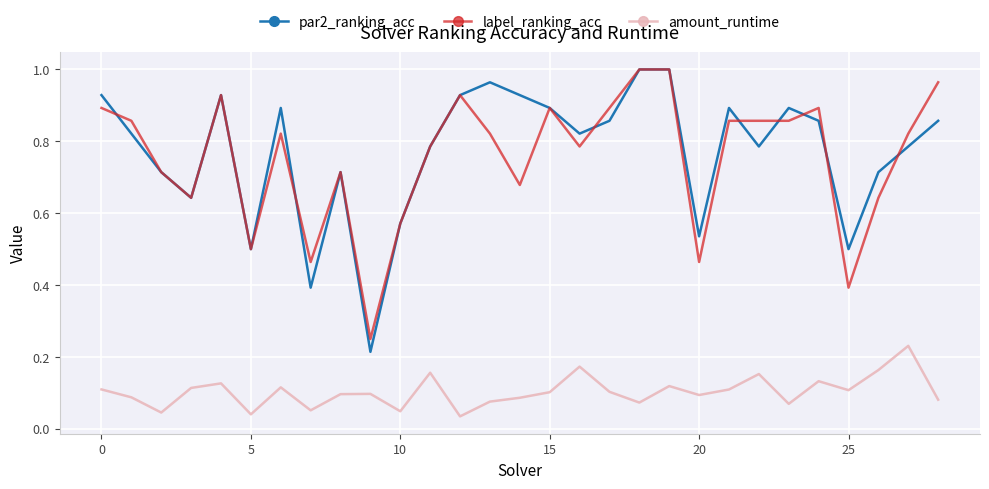

Which series has the widest spread of values?

par2_ranking_acc